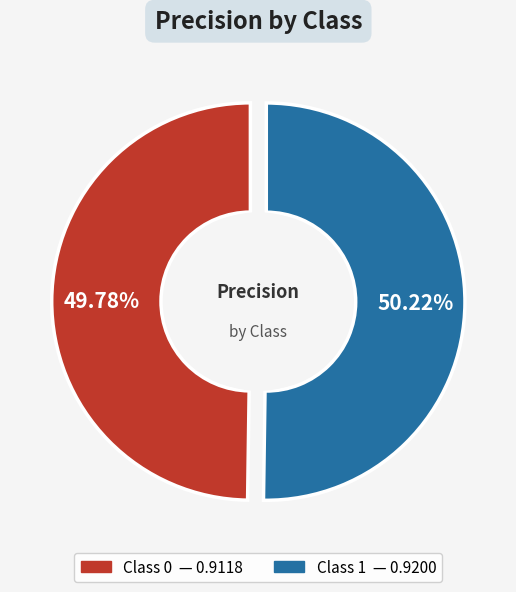

To the nearest percent, what portion does 0 represent?

50%